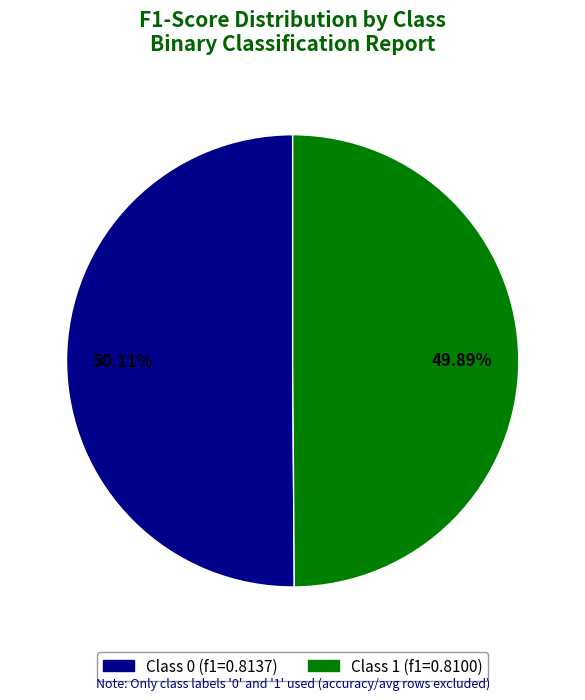

Is there a majority slice in this chart?

Yes